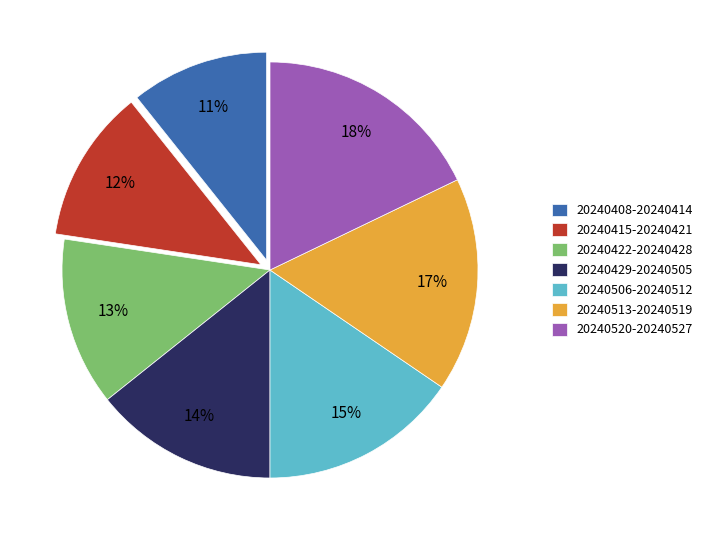

Is 20240520-20240527 the majority of the pie?

No